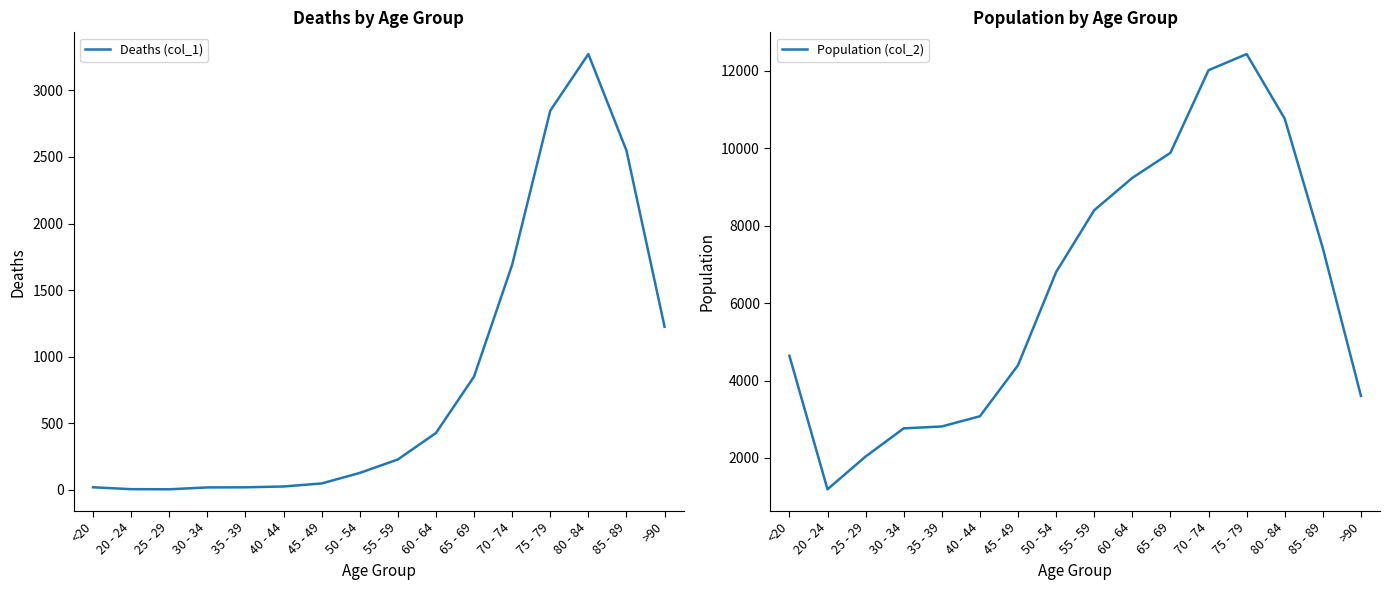

True or false: Population (col_2) and Deaths (col_1) intersect in this chart.

False